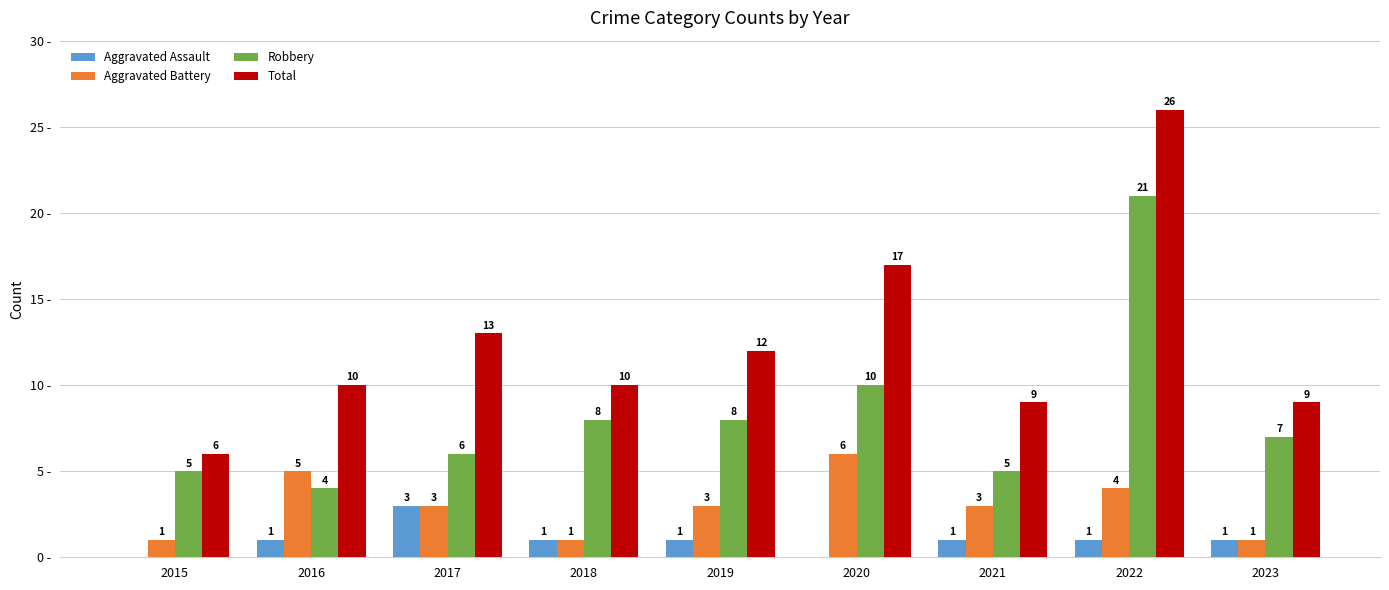

Which series has the largest total across all categories?

Total